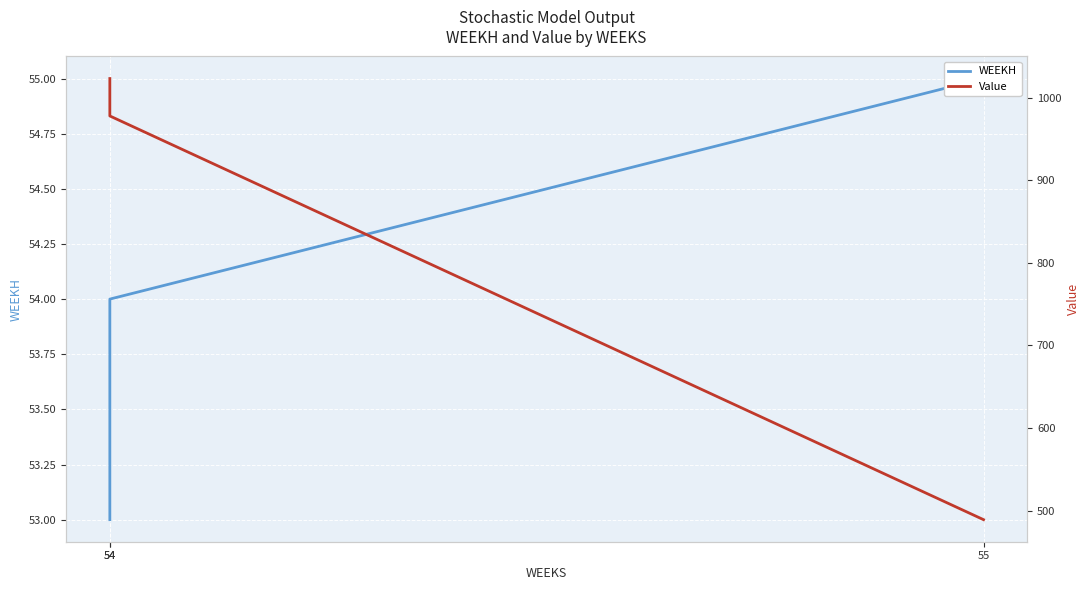

Which category has the highest value across all series?

54